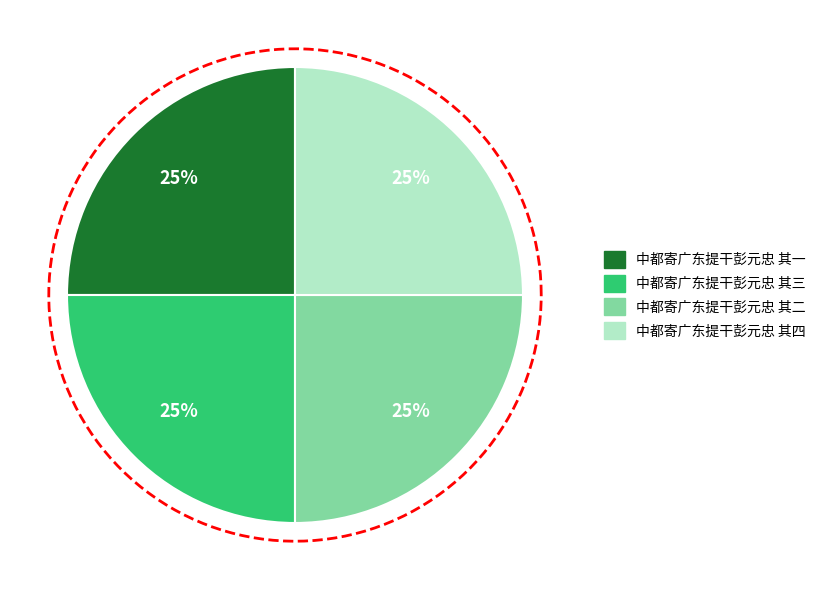

To the nearest percent, what percentage of the pie is 中都寄广东提干彭元忠 其一?

25%